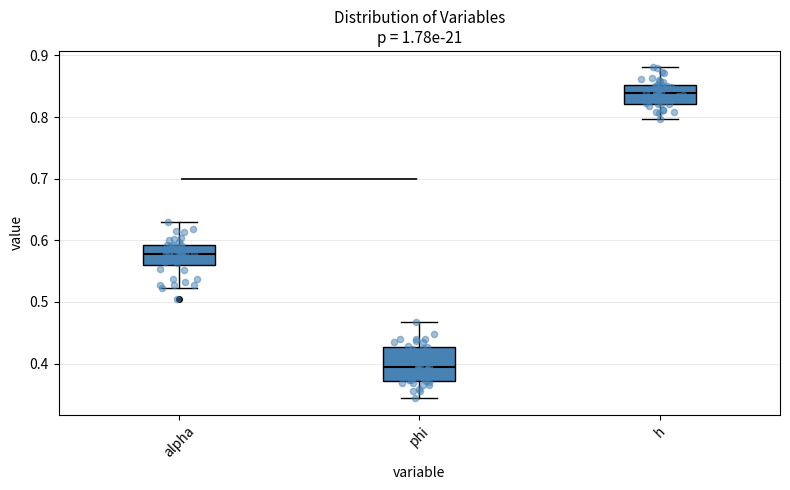

Where does the median line of the box for alpha sit on the y-axis? The values are not printed on the chart, so give them approximately, as read against the axis.

0.58